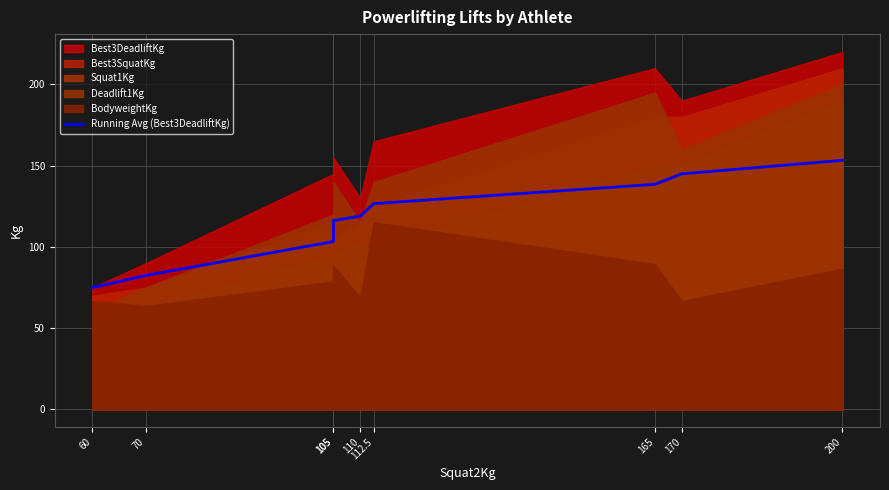

What is the value of the 1st point from the left?

75.0